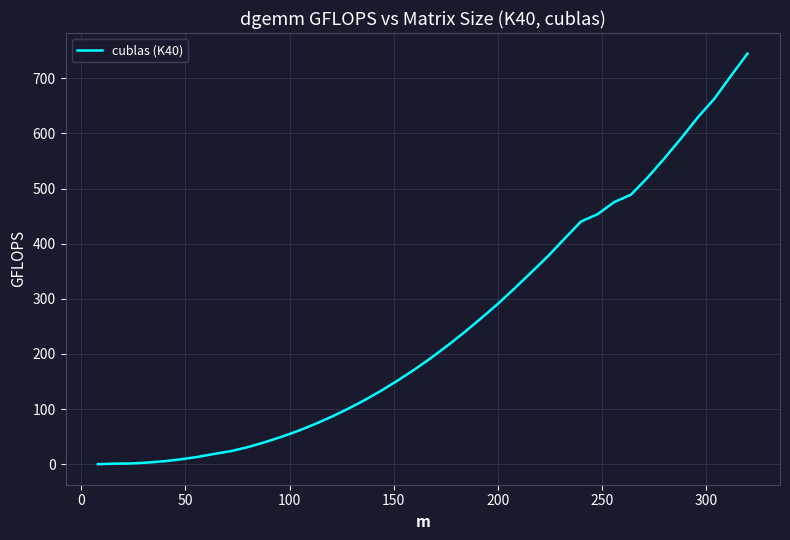

How many series are shown in this chart?

1